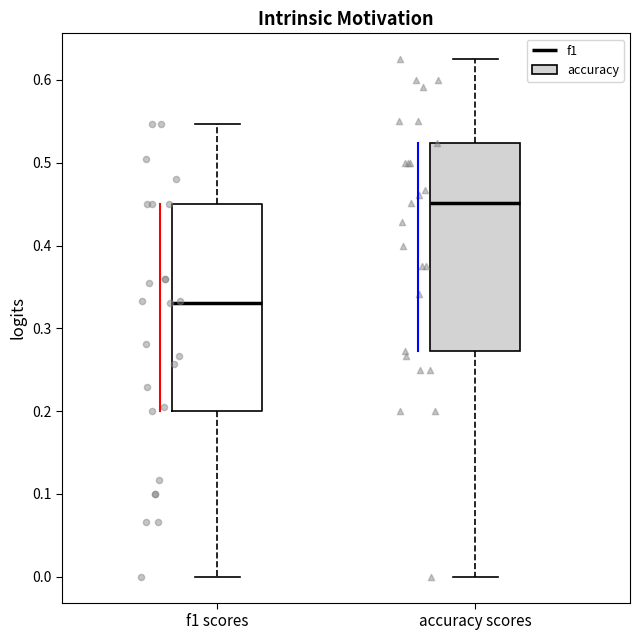

Reading left to right, transcribe this box plot: for each box, give where its median line is, the range the box spans, and where its two whiskers end, as read against the y-axis. The values are not printed on the chart, so give them approximately, as read against the axis.

f1 scores: median 0.33, box 0.20 to 0.45, whiskers 0.00 to 0.55
accuracy scores: median 0.45, box 0.27 to 0.52, whiskers 0.00 to 0.63